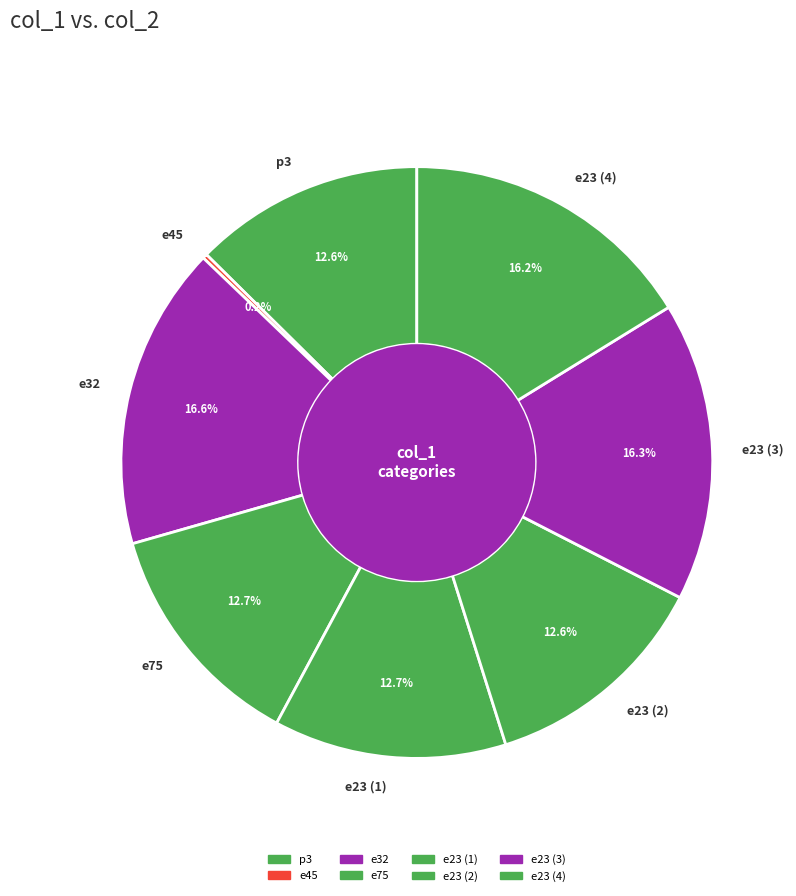

Between e23 (1) and e32, which is larger?

e32